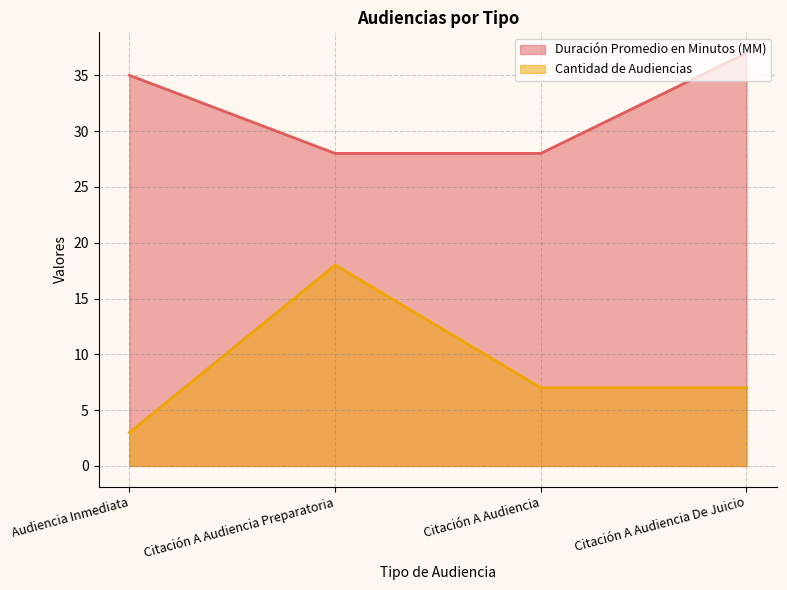

Reading left to right, extract all data points from this chart.

Duración Promedio en Minutos (MM): 35	28	28	37
Cantidad de Audiencias: 3	18	7	7